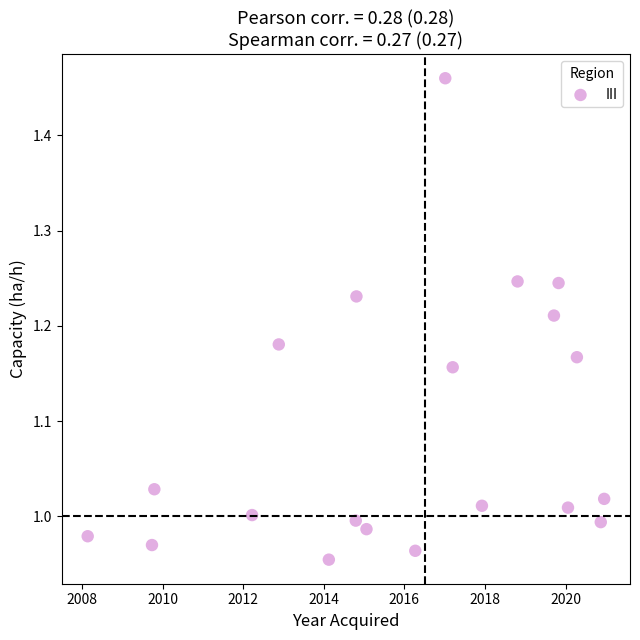

What is the range of Y values (max minus min)?

0.5